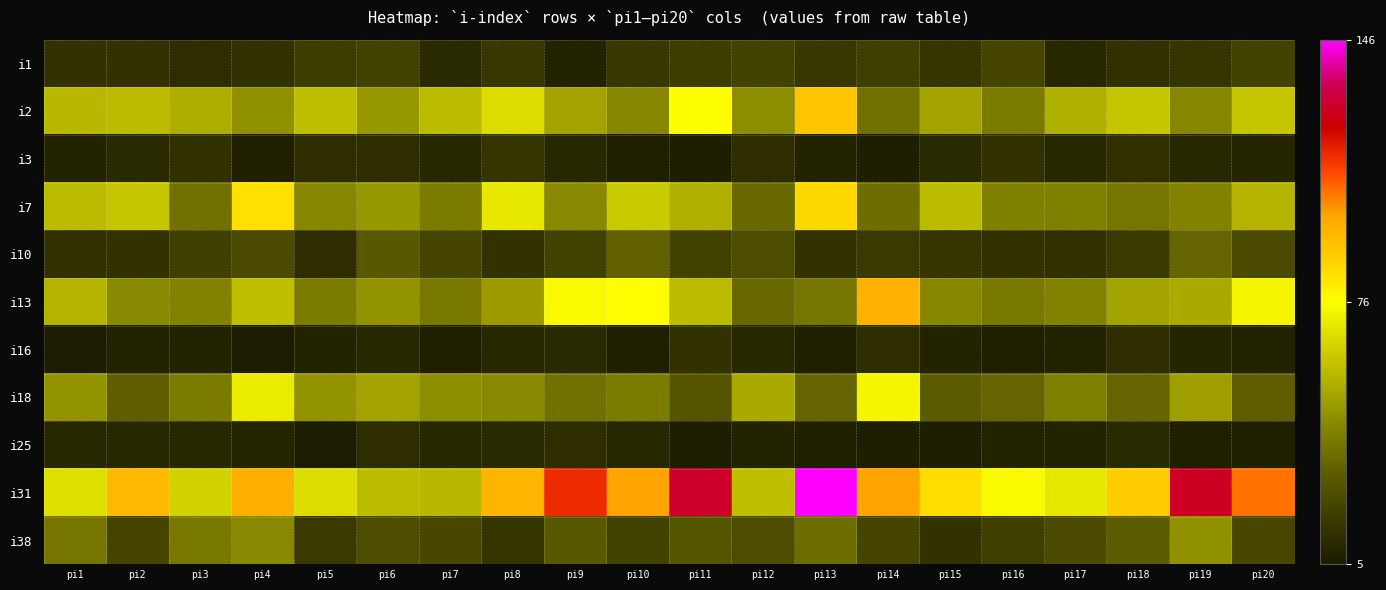

How many categories are shown in the chart?

20